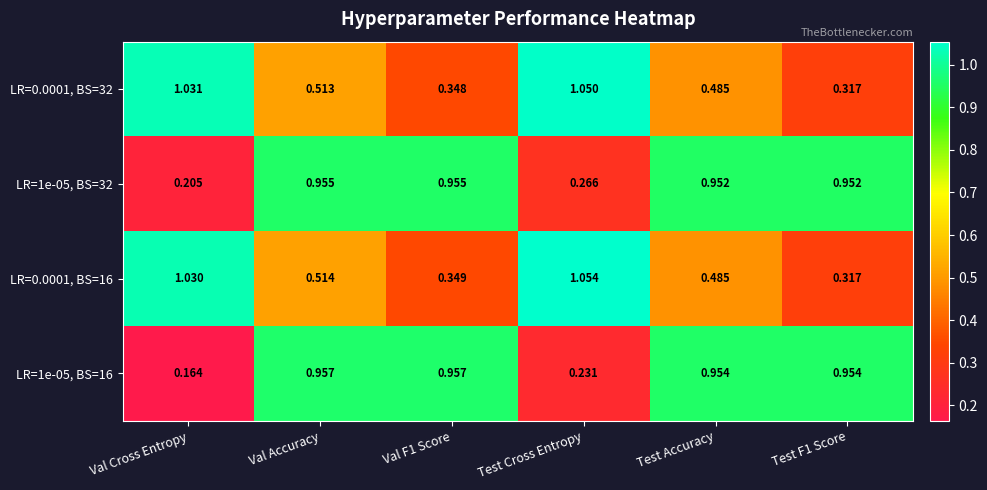

List the series in order of their peak value, highest first.

LR=0.0001, BS=16, LR=0.0001, BS=32, LR=1e-05, BS=16, LR=1e-05, BS=32